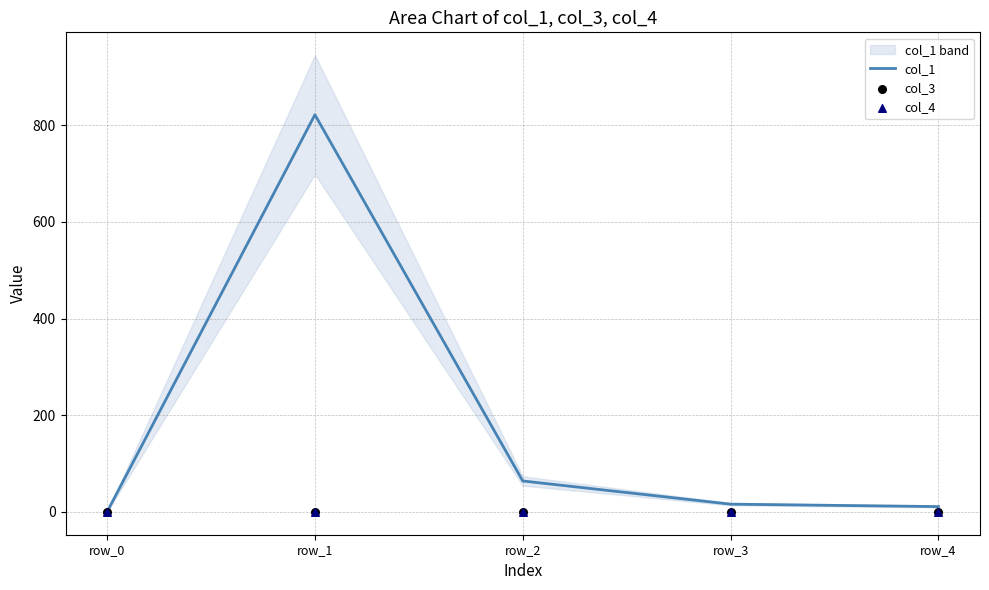

What are all the series names shown in the legend?

col_1, col_3, col_4